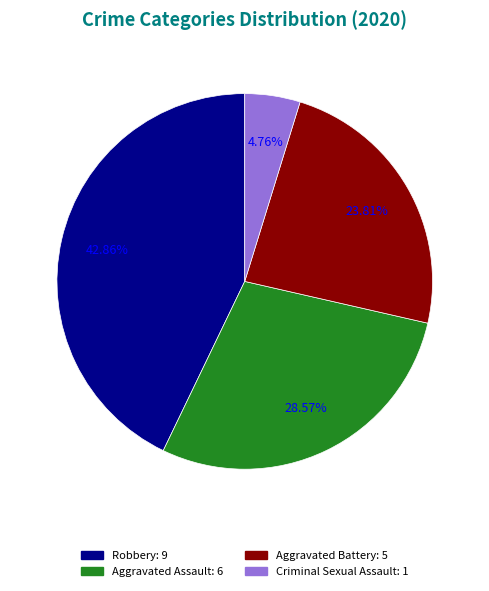

Is there any slice that represents more than half of the pie?

No